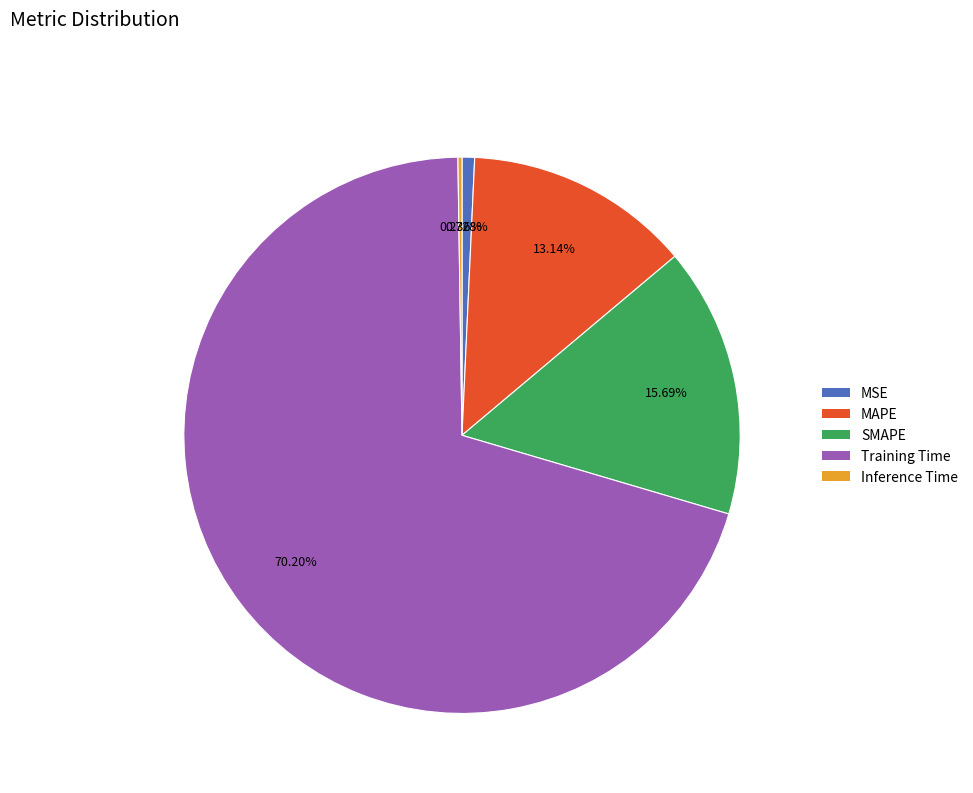

Is the sum of SMAPE and Training Time greater than half?

Yes